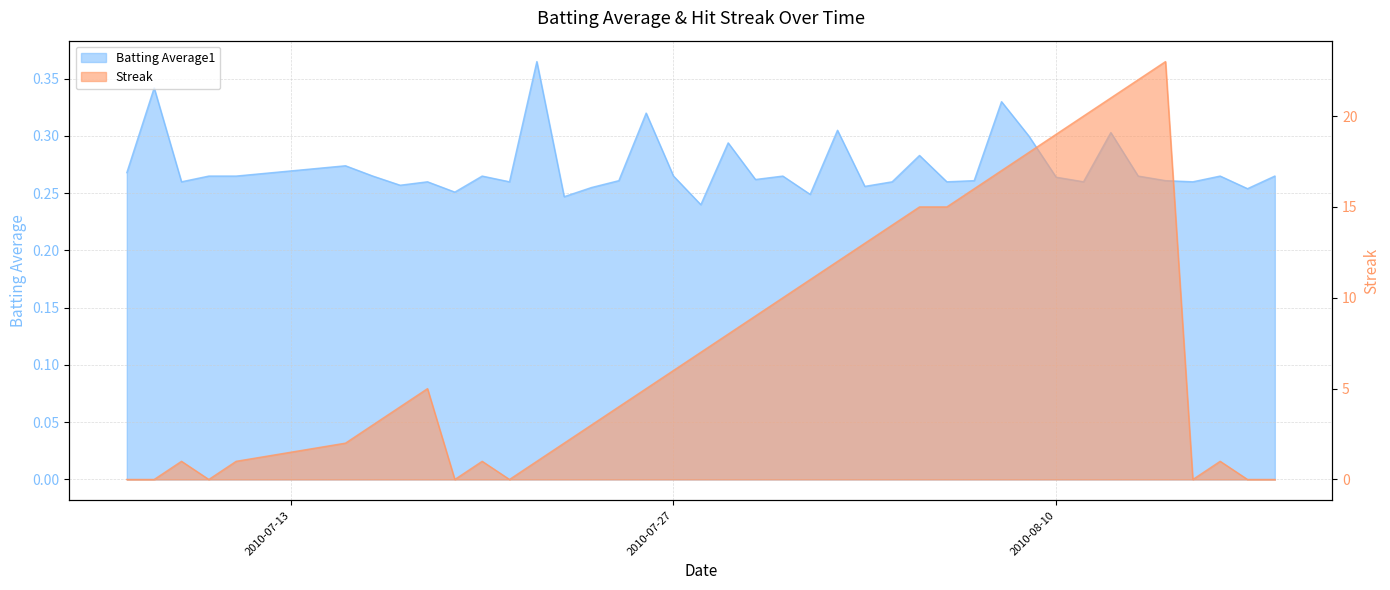

At which label is Streak closest to 11?

2010-08-01